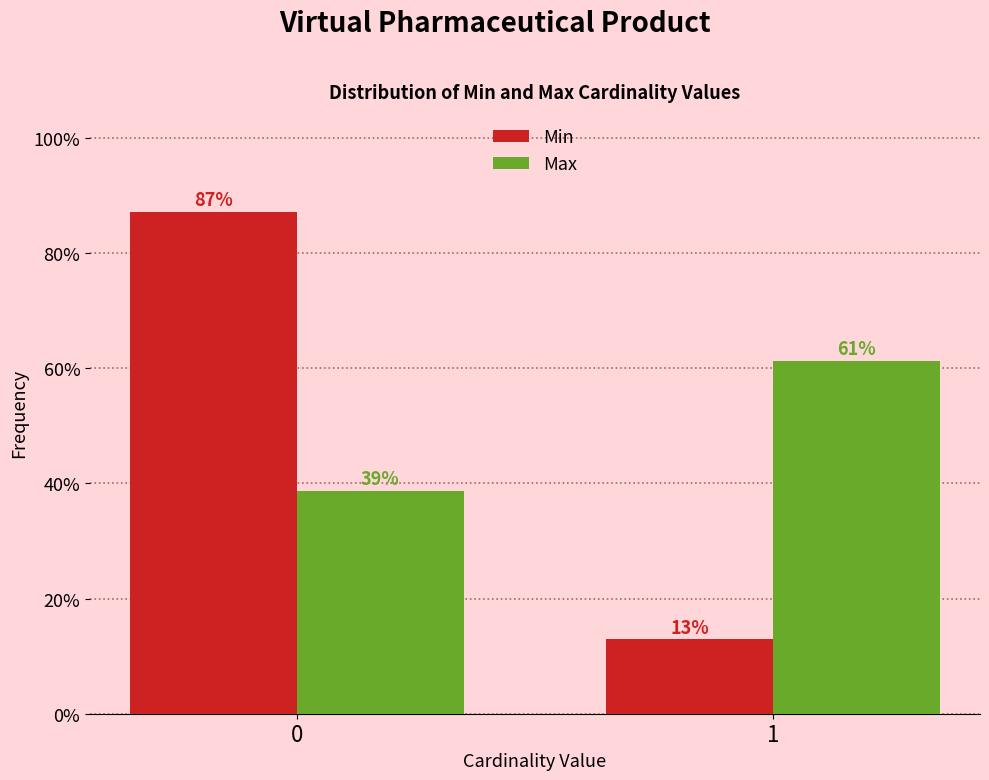

Which series changed the most between 0 and 1?

Min